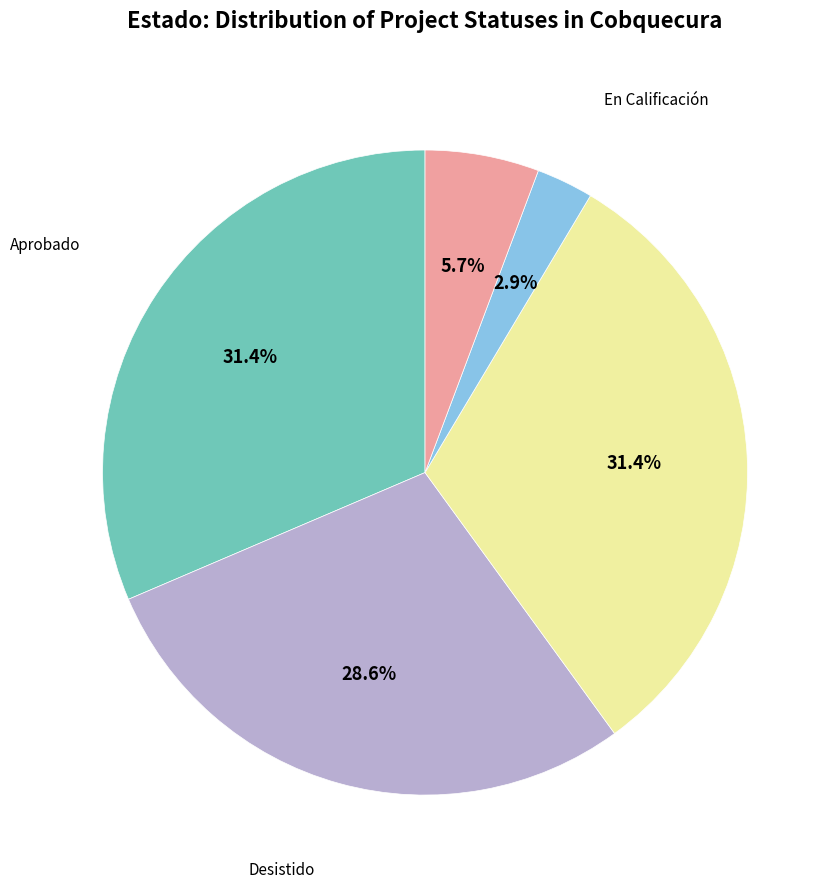

Is there any slice that represents more than half of the pie?

No